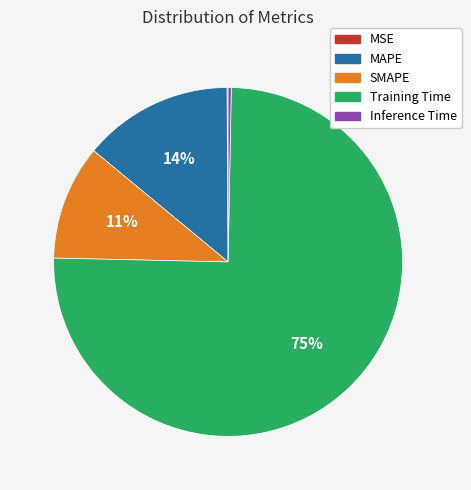

The Training Time slice represents 75% of the pie. True or false?

True